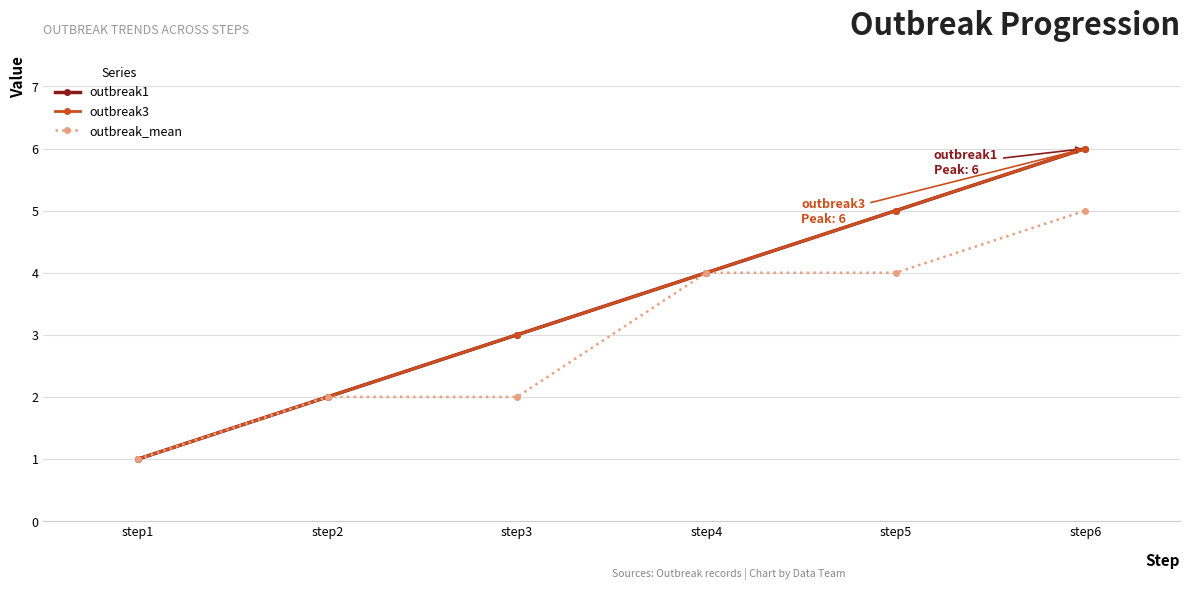

What is the lowest value of the outbreak3 series?

1